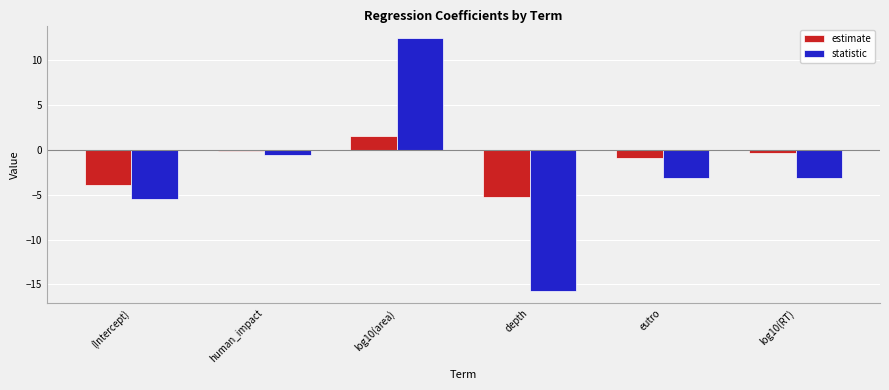

What is the difference between the second highest and minimum values in the estimate series?

5.1